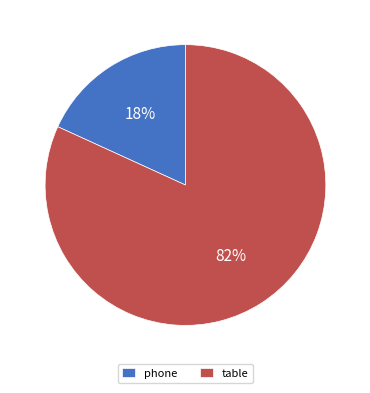

To the nearest percent, what is the average slice percentage?

50%